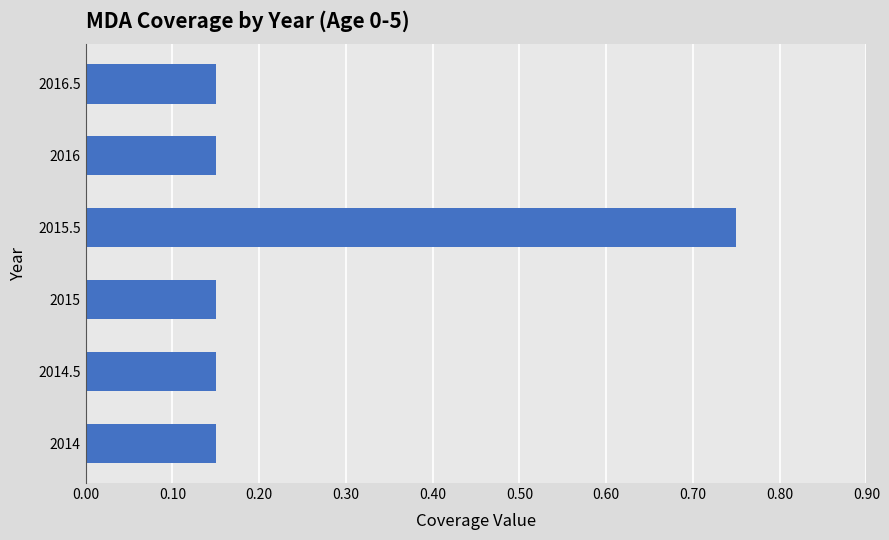

What is the sum of the values at 2016.5 and 2014?

0.3